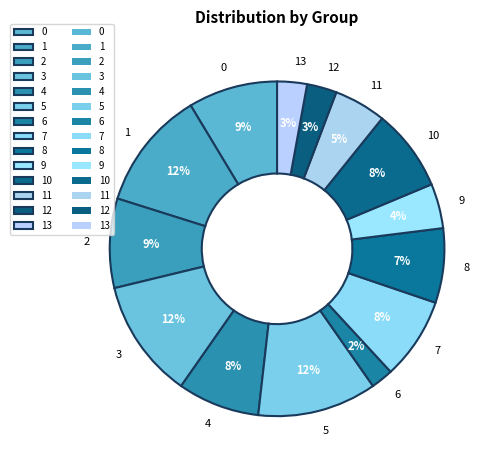

Between 1 and 9, which is larger?

1